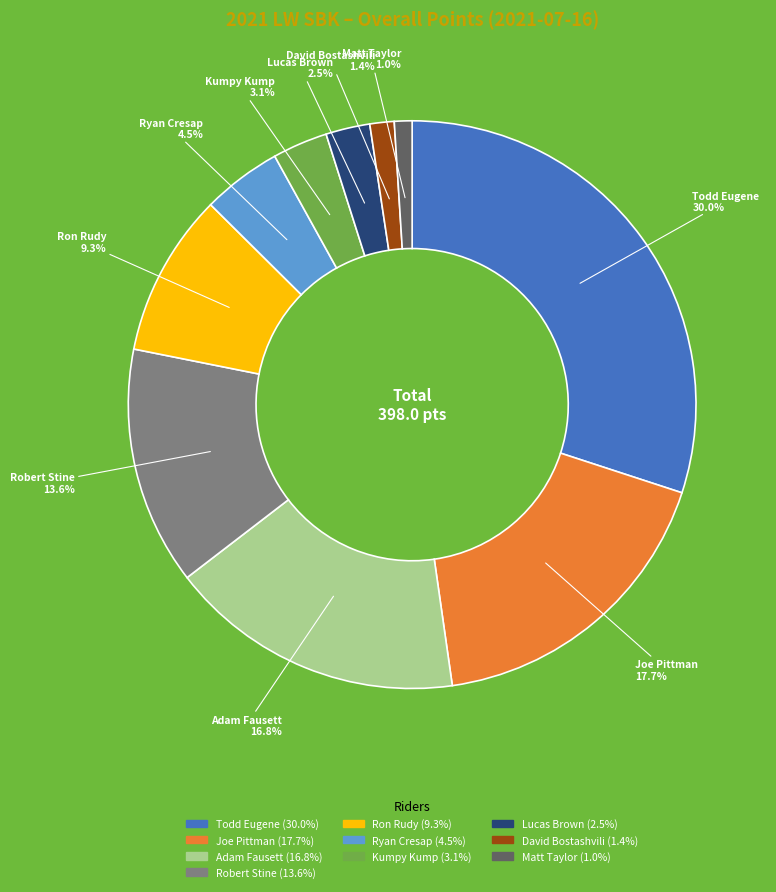

Is there any slice that represents more than half of the pie?

No